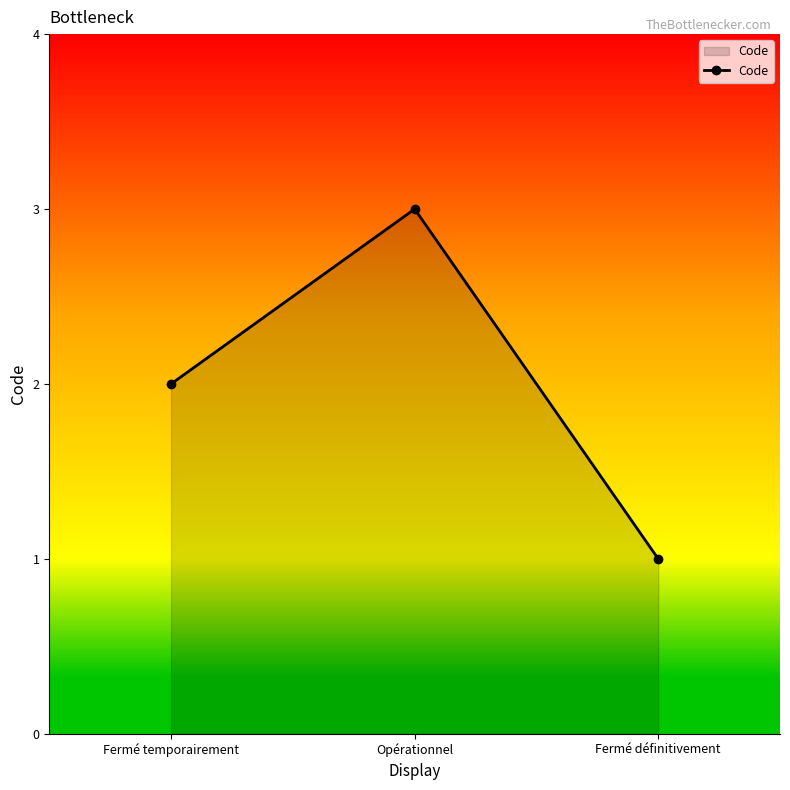

Which label corresponds to the largest value in the chart?

Opérationnel